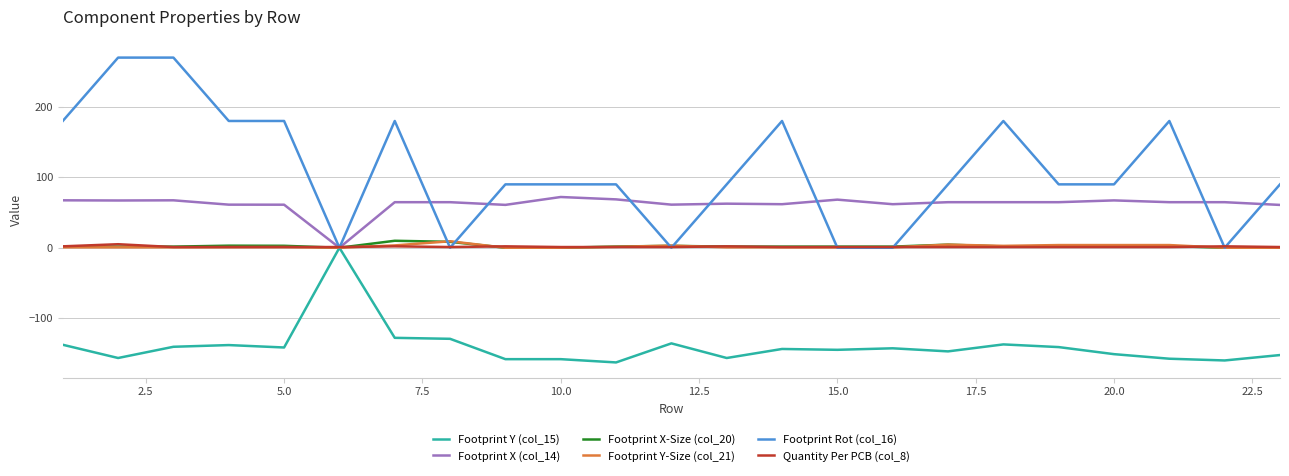

What is the minimum value shown in the chart?

-162.9